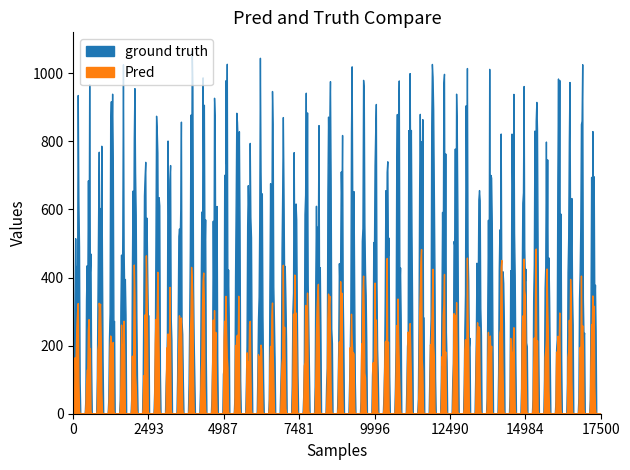

What is the difference between the second highest and second lowest values in the Pred series?

471.7